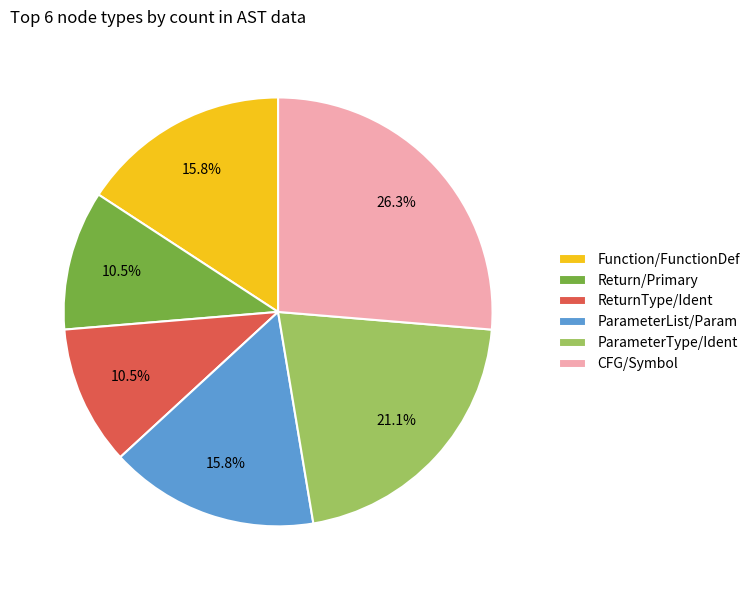

Which has a higher value, Function/FunctionDef or ParameterType/Ident?

ParameterType/Ident